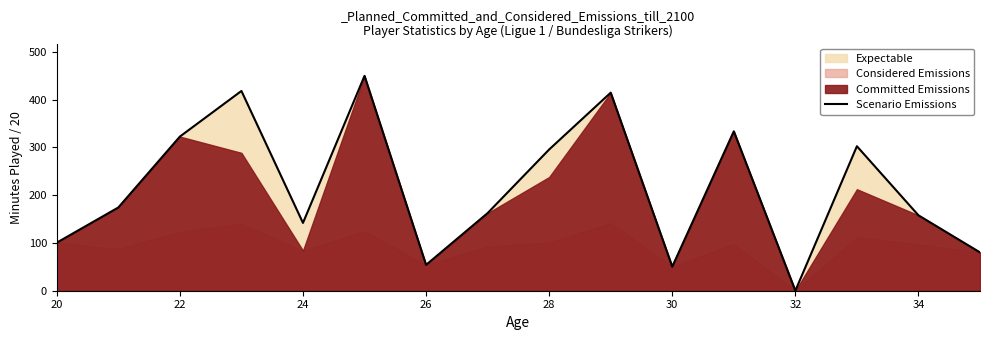

How many points are lower than both their immediate neighbors (excluding endpoints)?

4